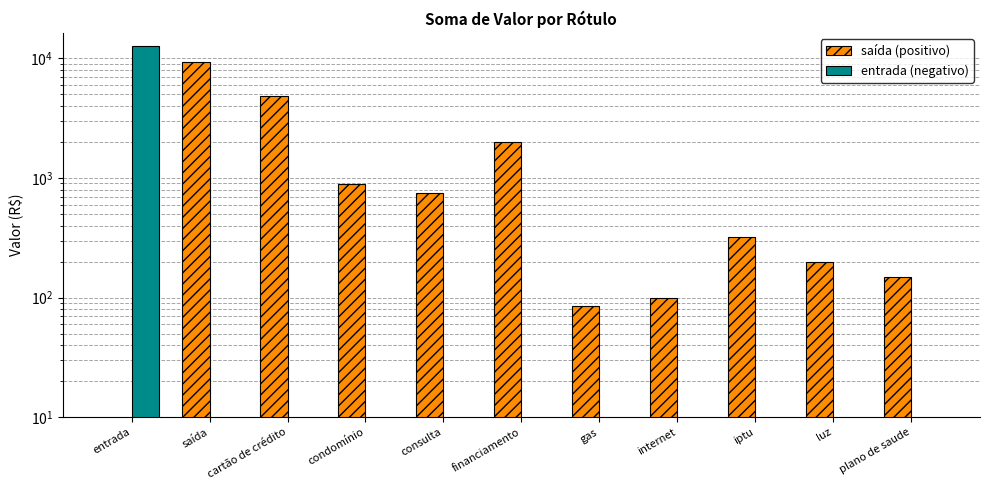

True or false: saída (positivo) has a value of 750.0 at consulta.

True